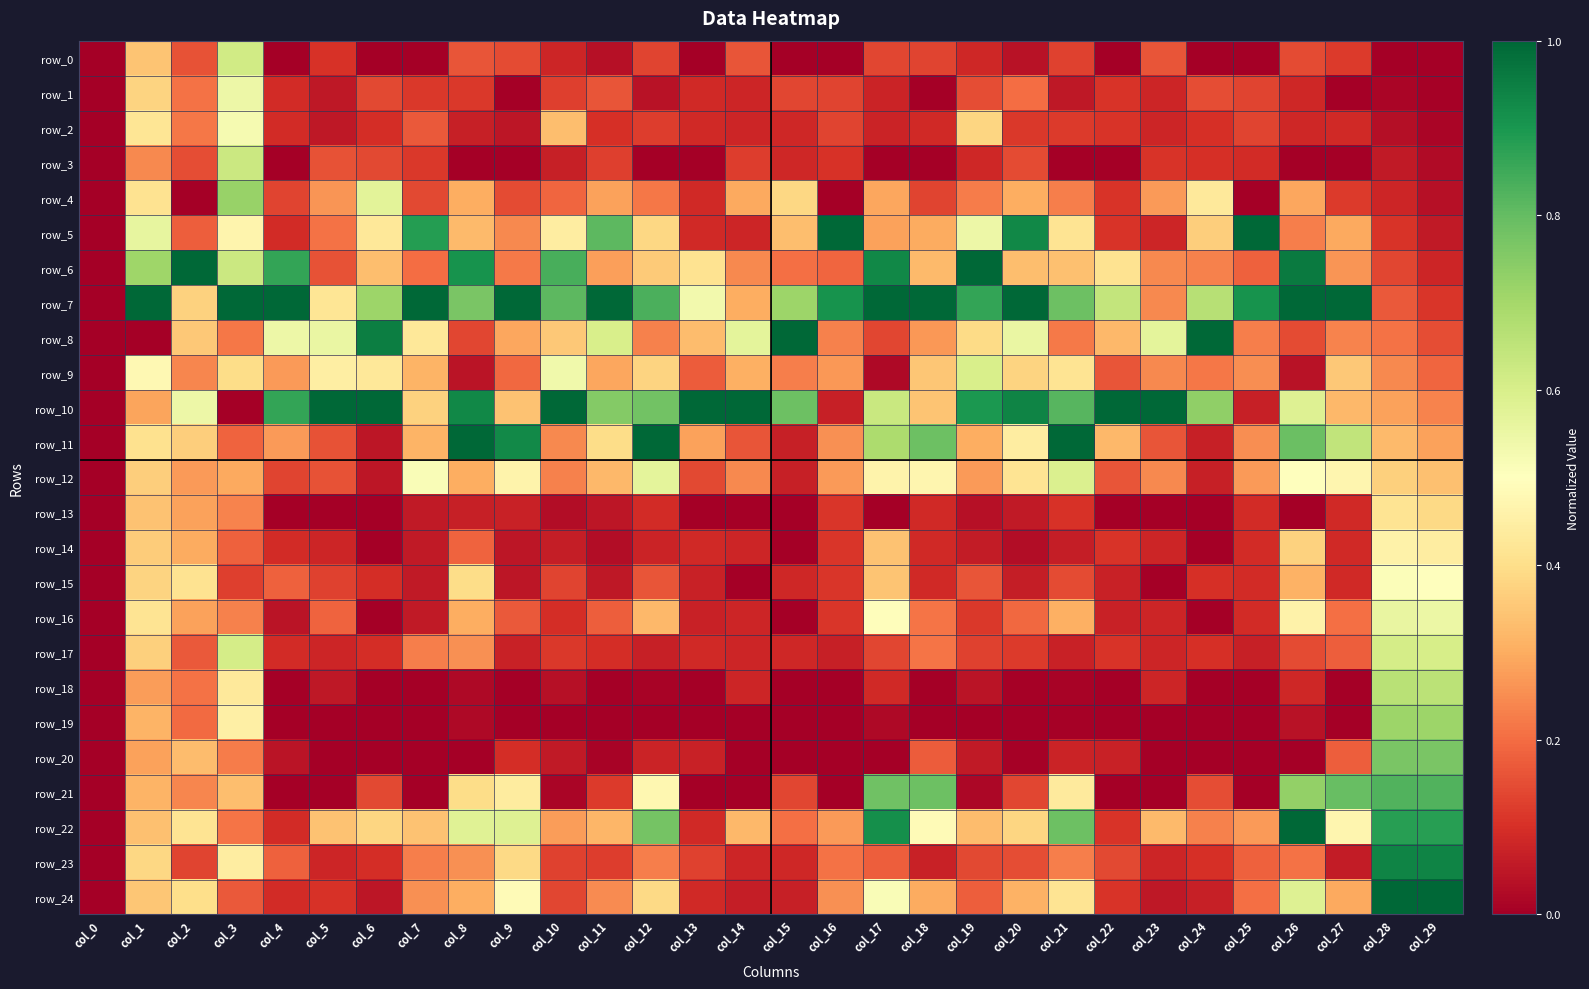

At col_5, list the series in order from smallest to largest.

row_13, row_19, row_20, row_21, row_1, row_2, row_18, row_14, row_17, row_23, row_0, row_24, row_15, row_3, row_6, row_11, row_12, row_16, row_5, row_4, row_22, row_7, row_9, row_8, row_10